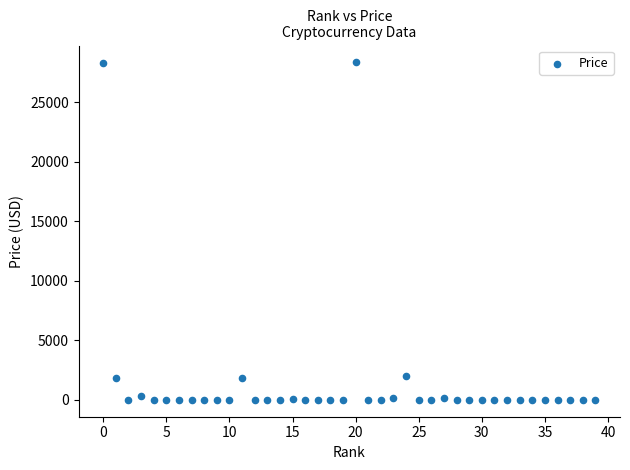

What is the range of Y values (max minus min)?

28363.0